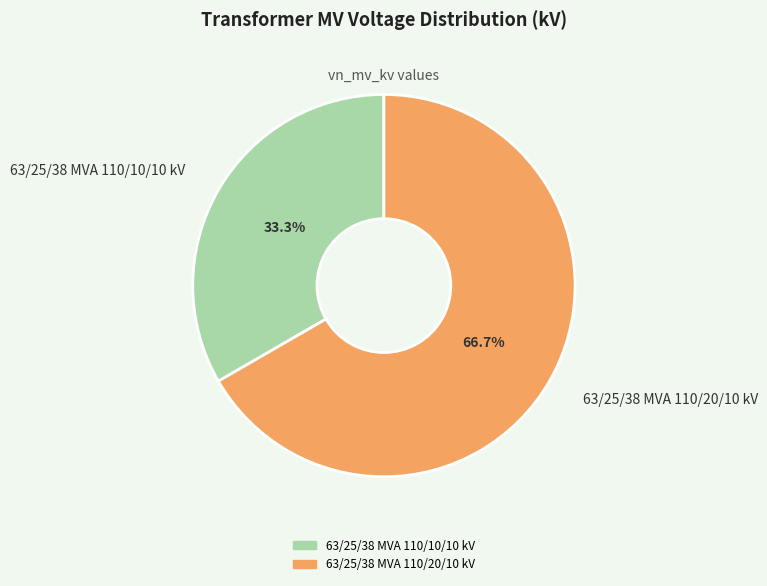

Do 63/25/38 MVA 110/20/10 kV and 63/25/38 MVA 110/10/10 kV together represent more than half of the pie?

Yes